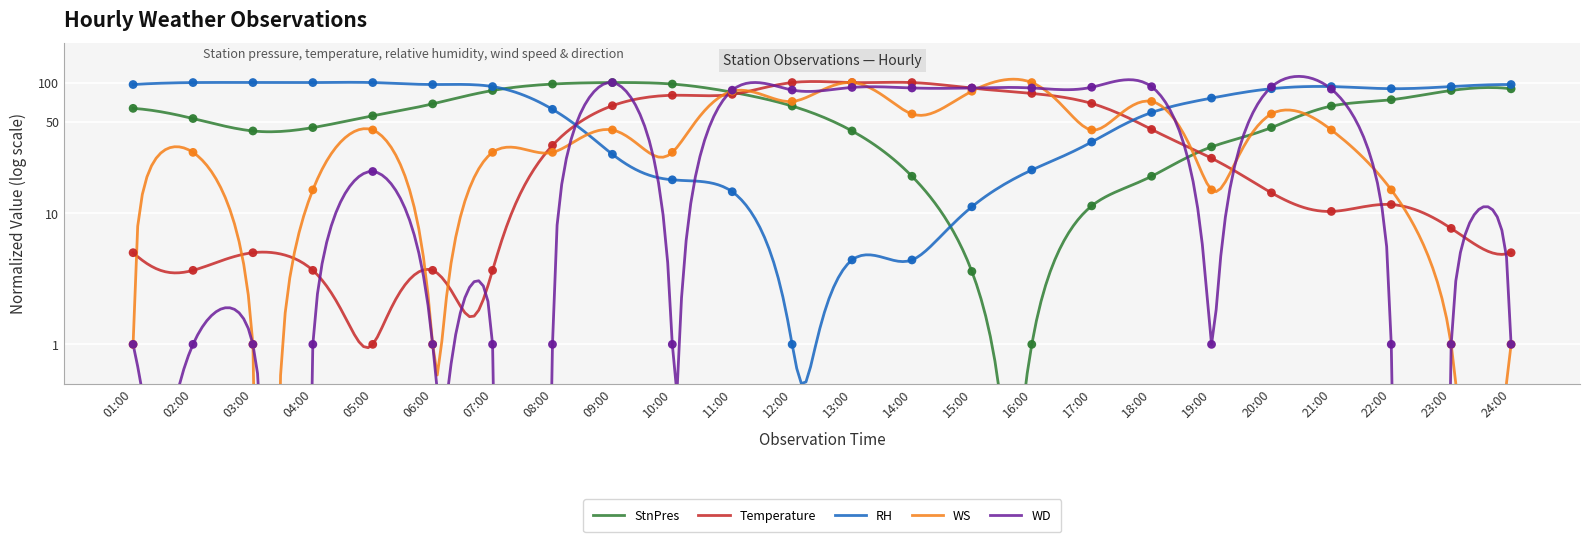

Which series contains the lowest Y value?

StnPres